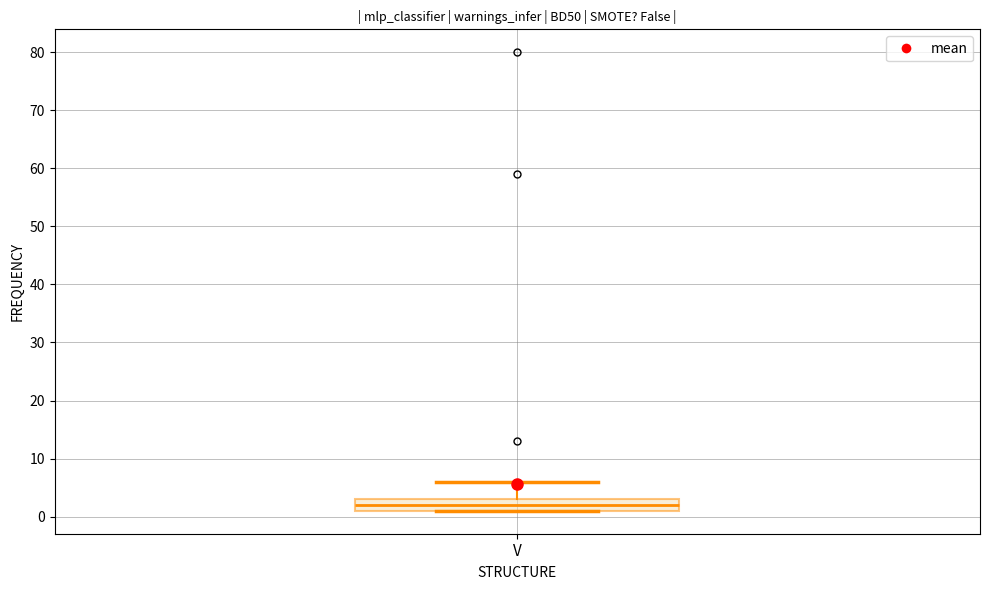

Read this box plot against the y-axis: the position of the median line, the range covered by the box, and the ends of both whiskers. The values are not printed on the chart, so give them approximately, as read against the axis.

median 2, box 1 to 3, whiskers 1 to 6